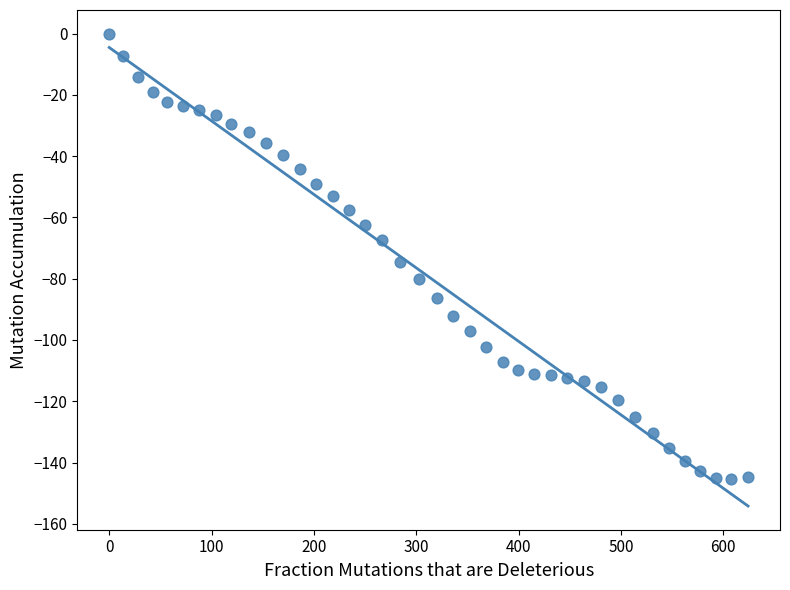

What is the range of Y values (max minus min)?

145.4